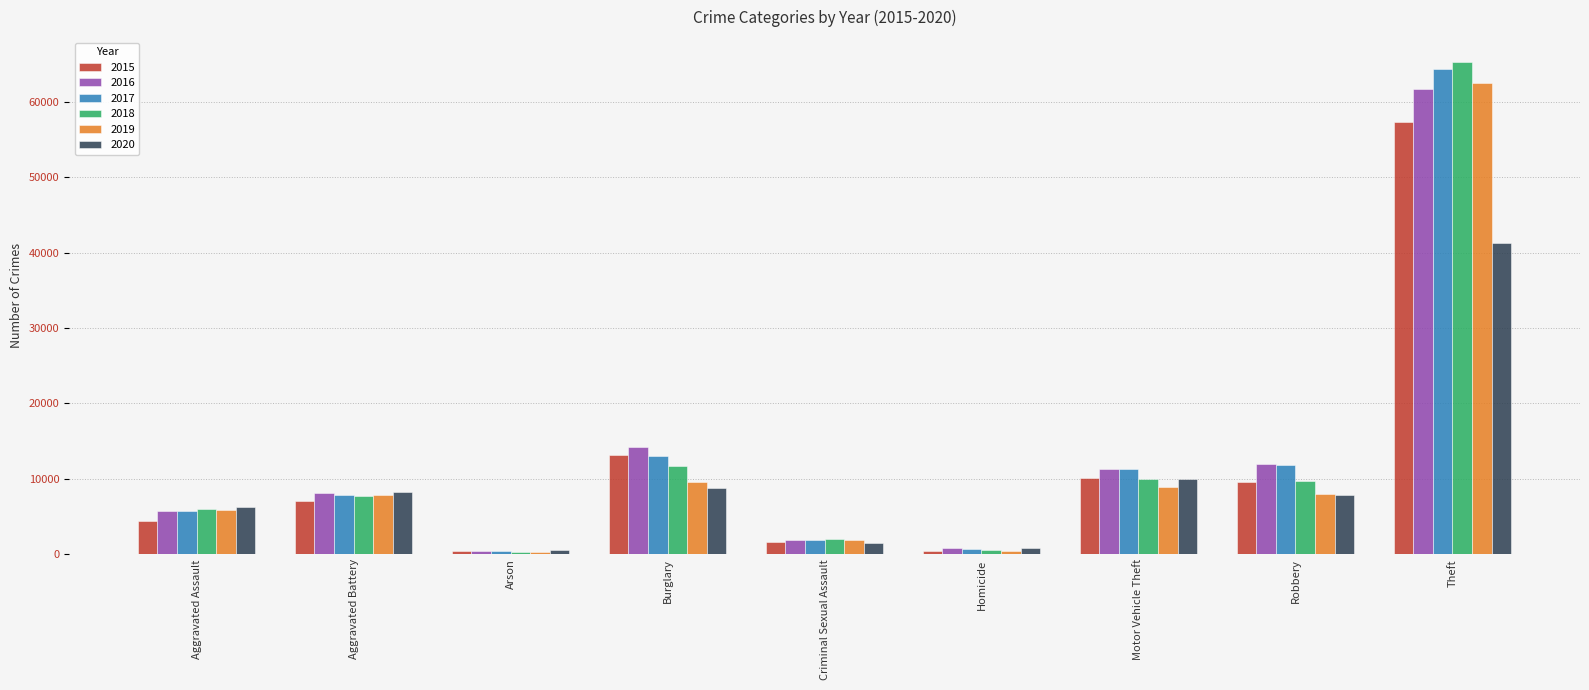

What are all the series names shown in the legend?

2015, 2016, 2017, 2018, 2019, 2020